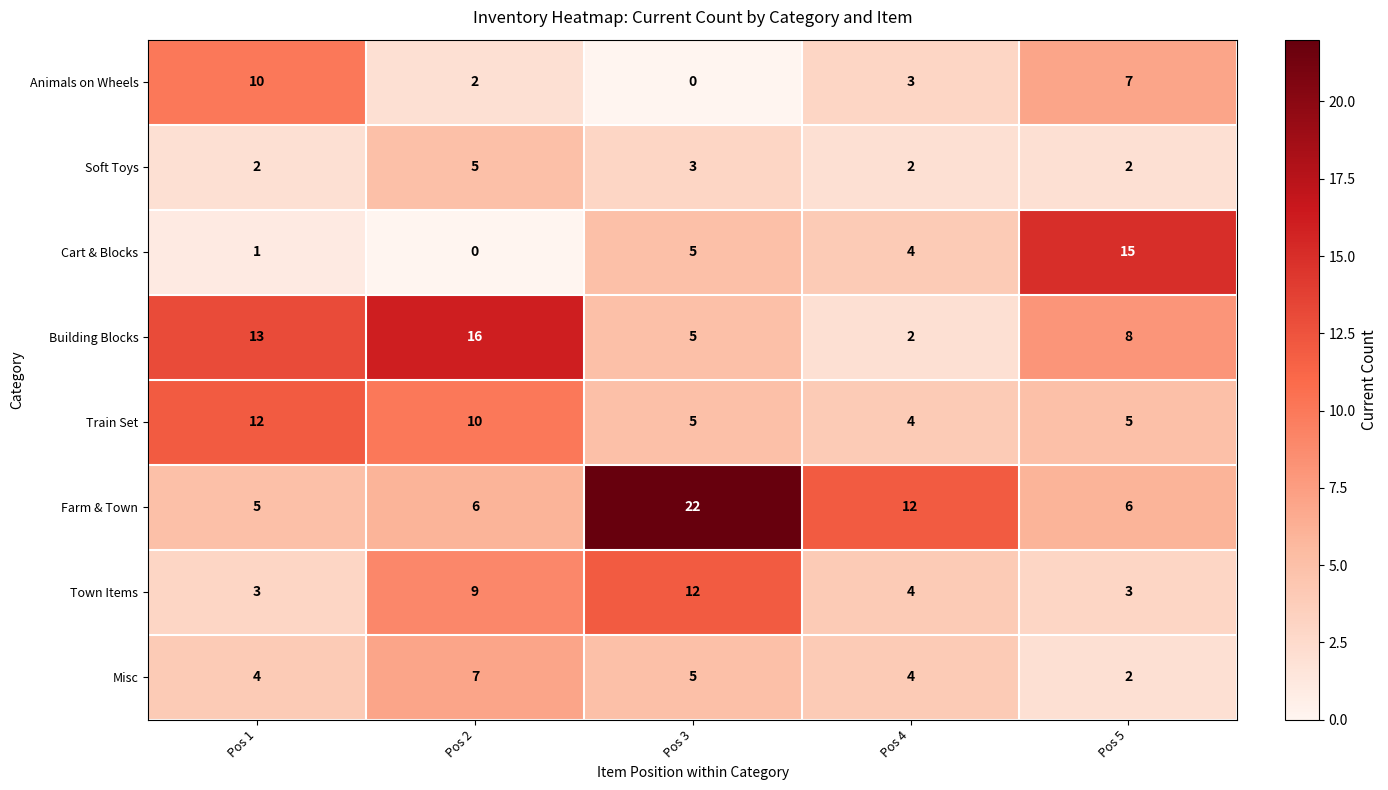

Read the Misc value at Pos 1.

4